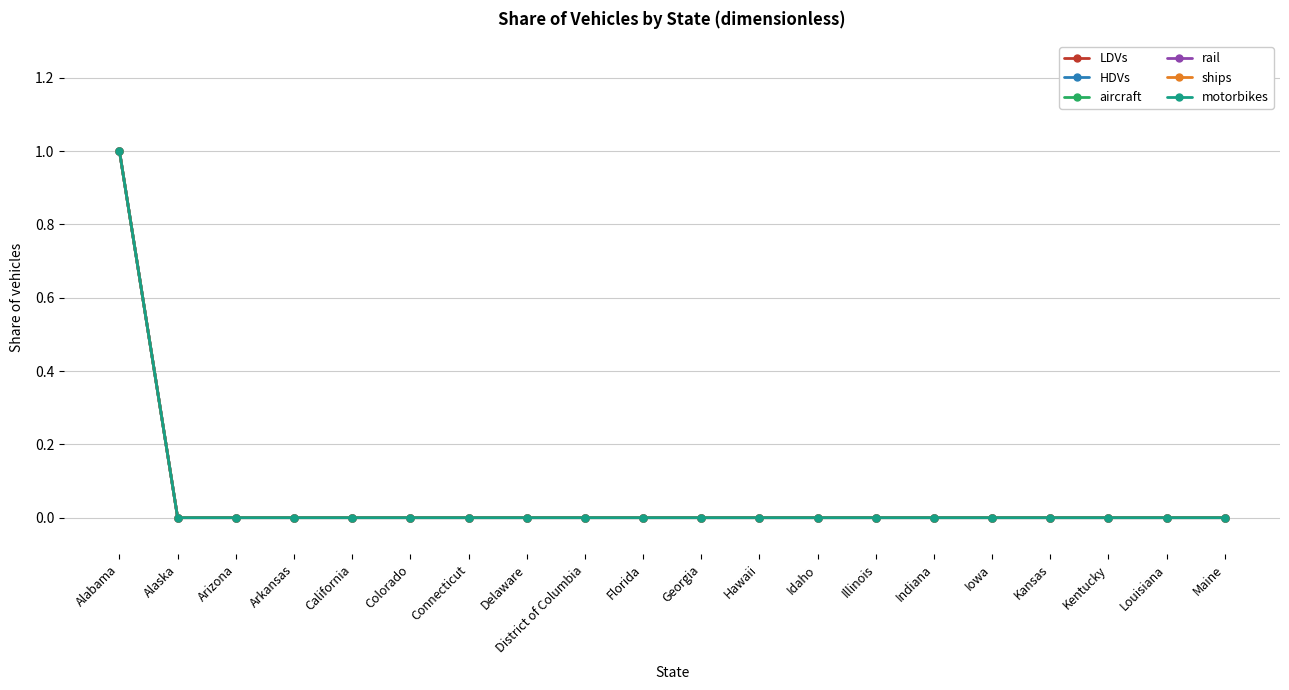

How many lines are shown in the chart?

6